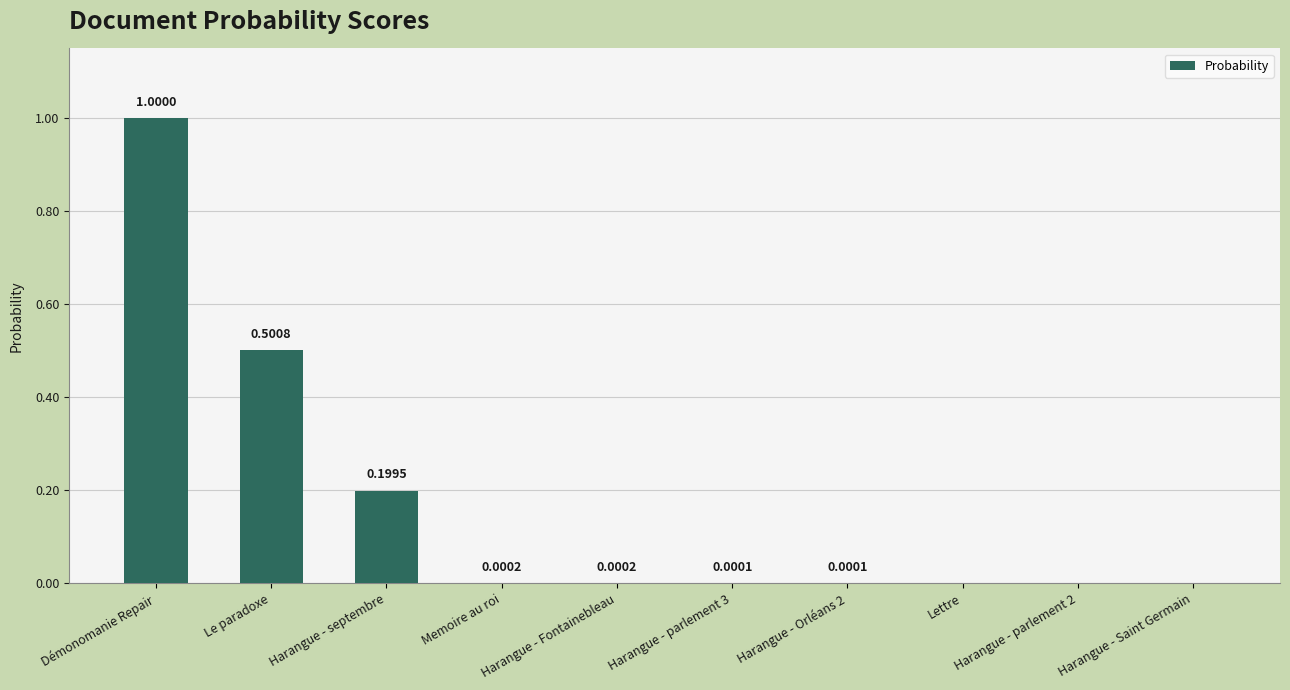

Between Lettre and Harangue - Fontainebleau, which is larger?

Harangue - Fontainebleau